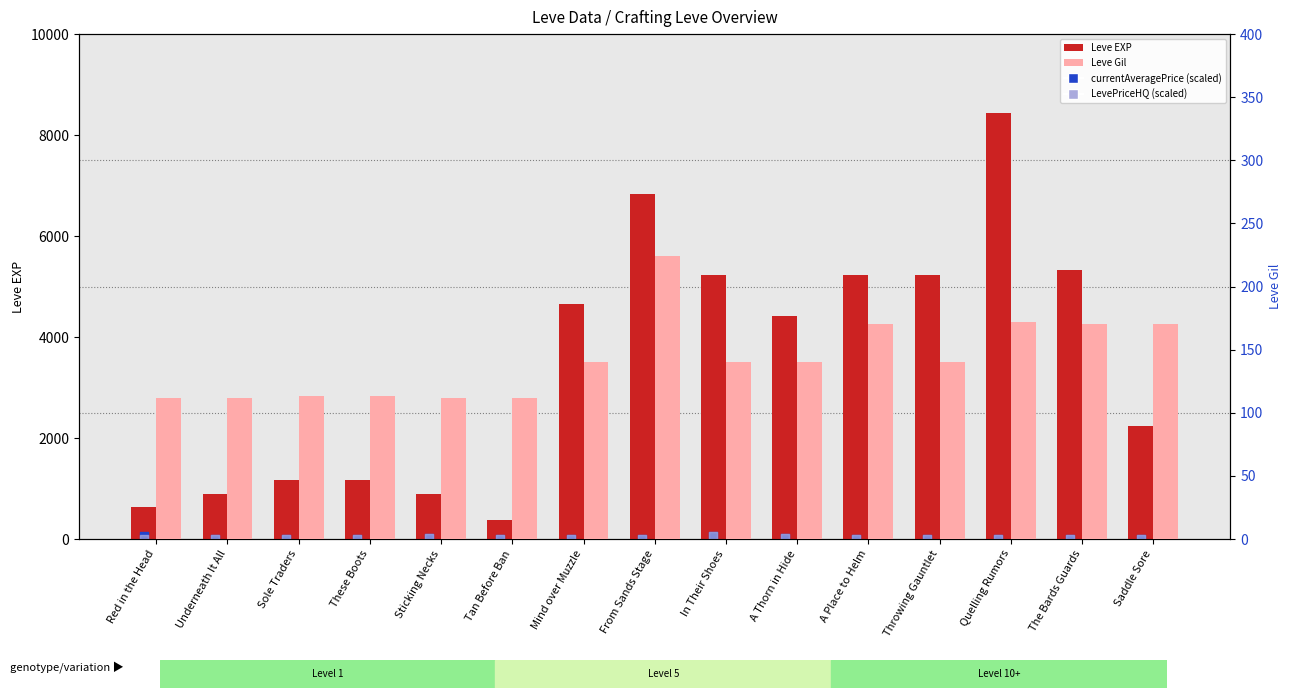

What are all the series names shown in the legend?

Leve EXP, currentAveragePrice (scaled), LevePriceHQ (scaled), Leve Gil